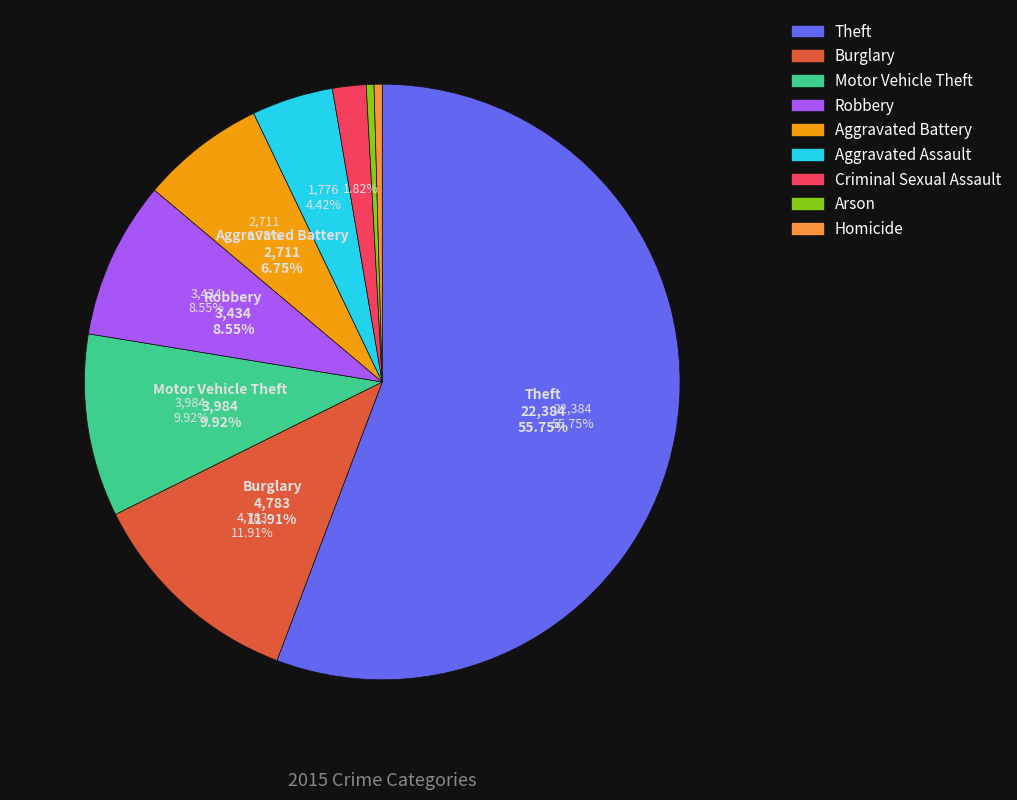

What is the largest slice in the pie chart?

Theft